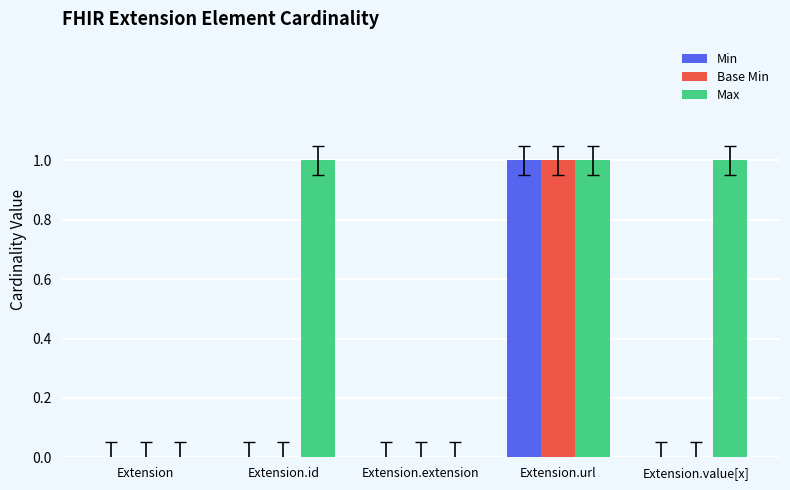

At which label does Min reach its peak?

Extension.url